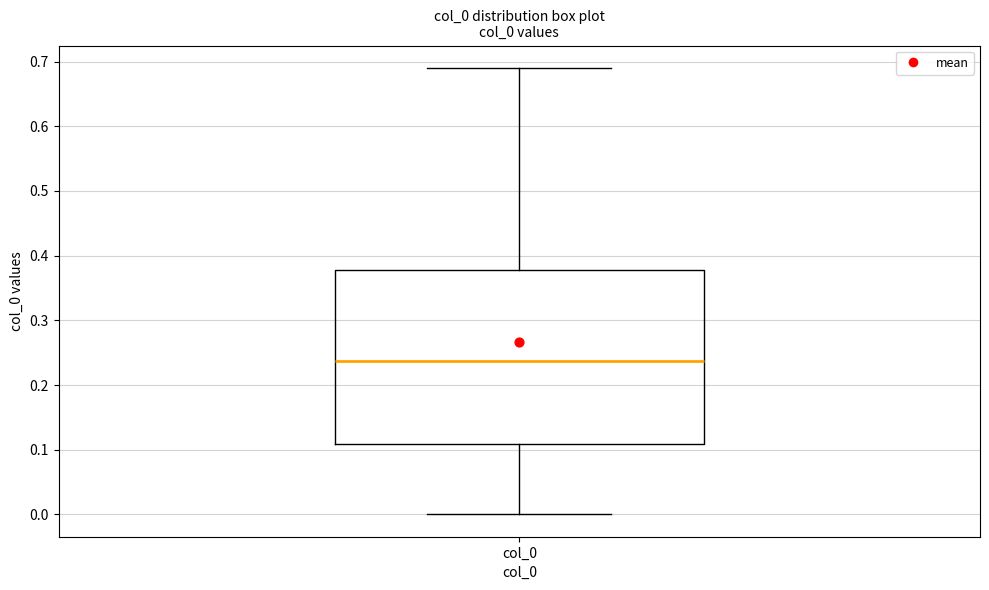

Where does the median line of the box for col_0 sit on the y-axis? The values are not printed on the chart, so give them approximately, as read against the axis.

0.24